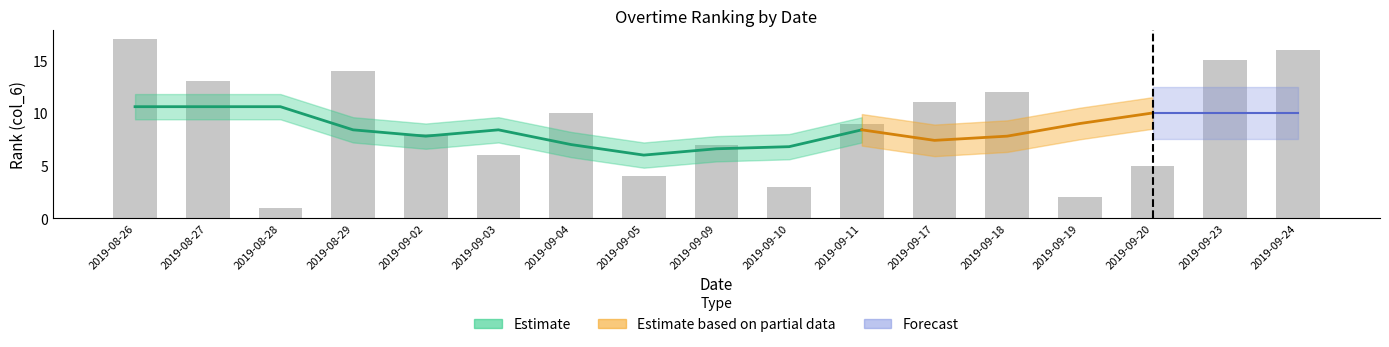

What is the maximum value shown in the chart?

17